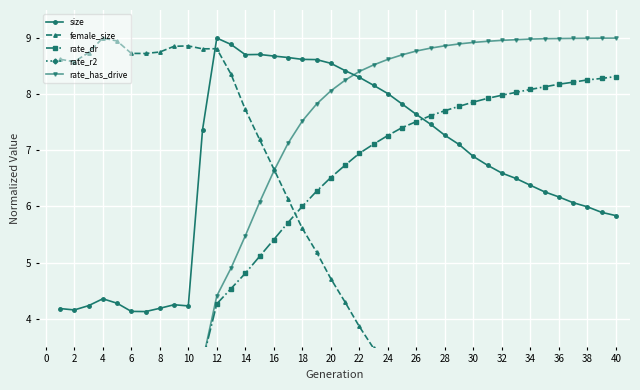

What is the minimum value for size?

4.1